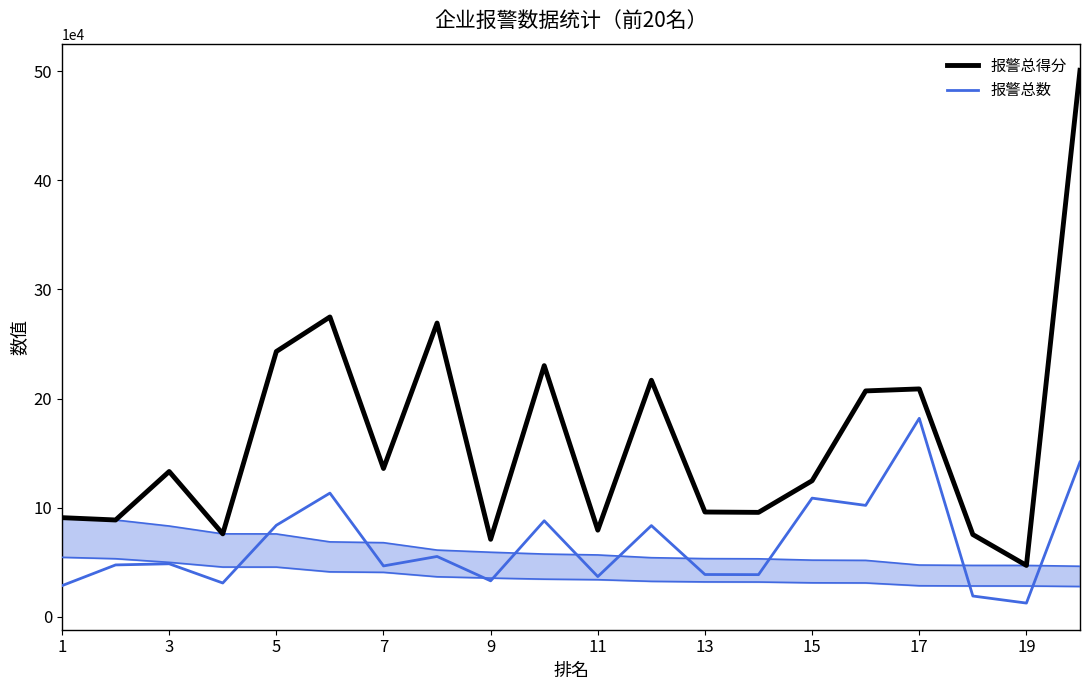

Which series has the largest total across all categories?

报警总得分